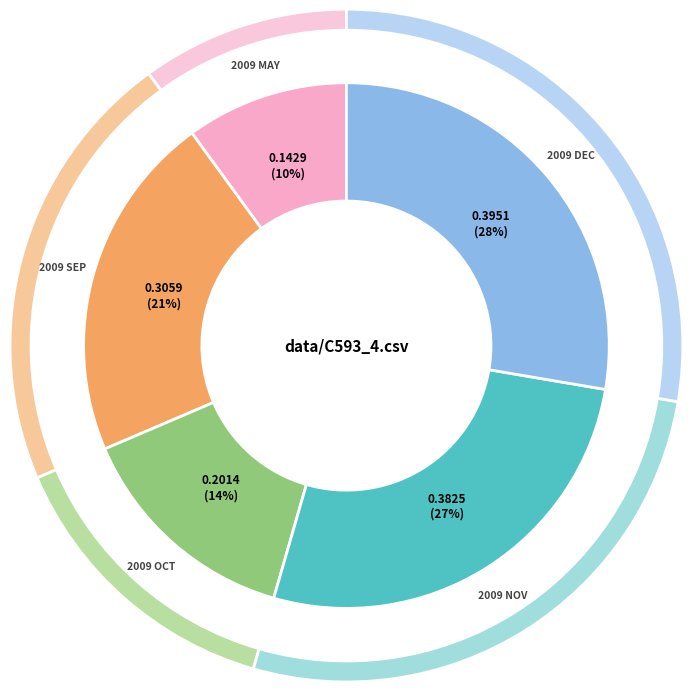

Is it true that 2009 Oct is 27% of the pie?

False